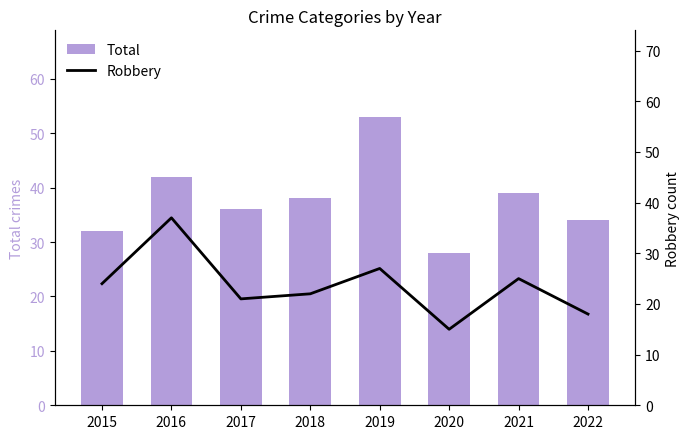

Reading left to right, extract all data points from this chart.

Total: 2015=32	2016=42	2017=36	2018=38	2019=53	2020=28	2021=39	2022=34
Robbery: 2015=24	2016=37	2017=21	2018=22	2019=27	2020=15	2021=25	2022=18